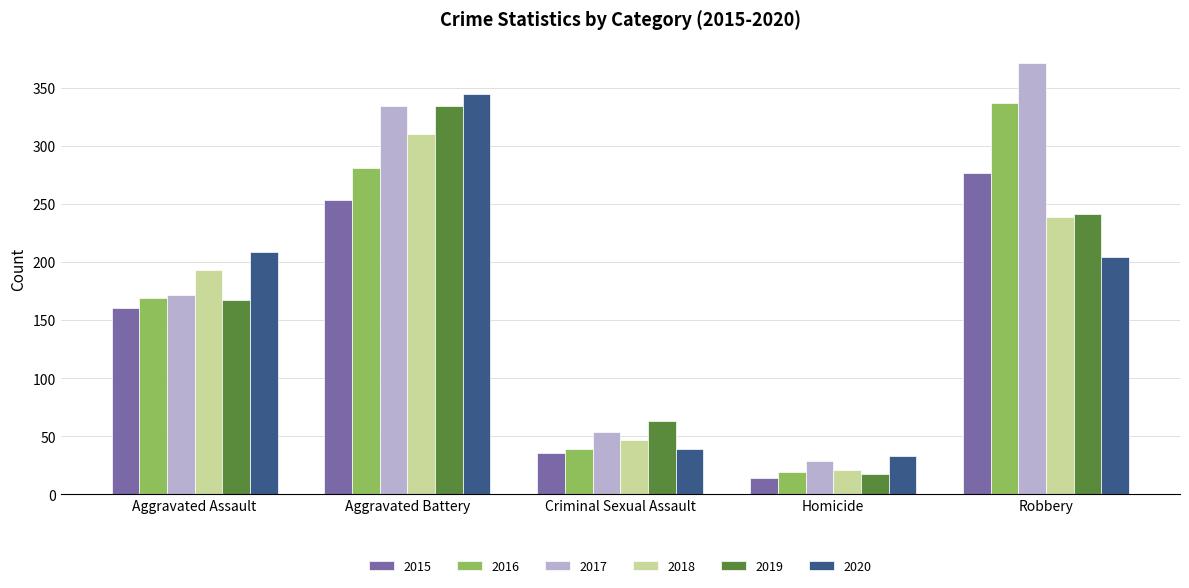

What is the smallest value displayed?

14